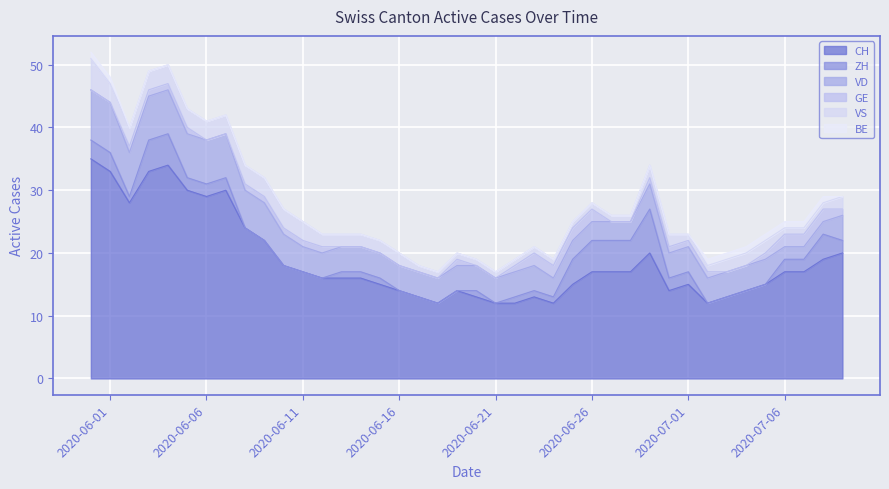

What is the total value across all series at 2020-06-16?

20